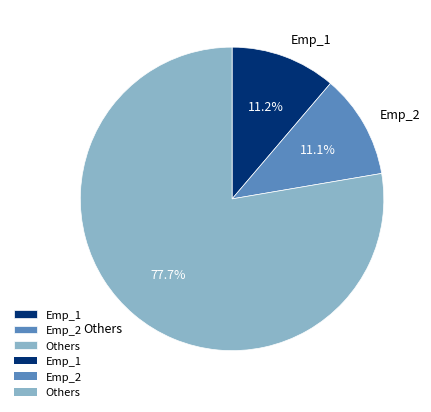

Which slice is the largest?

Others